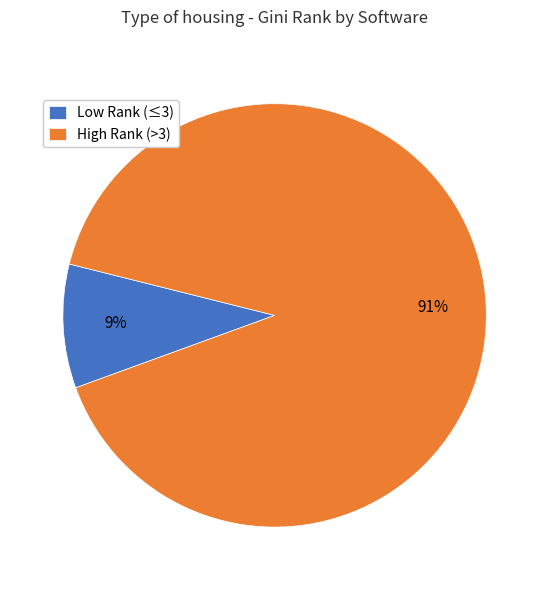

To the nearest percent, what portion does Low Rank (≤3) represent?

9%